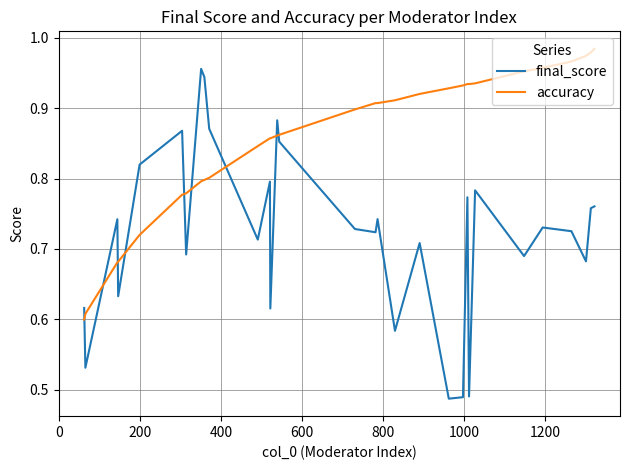

How many distinct data groups are displayed?

2